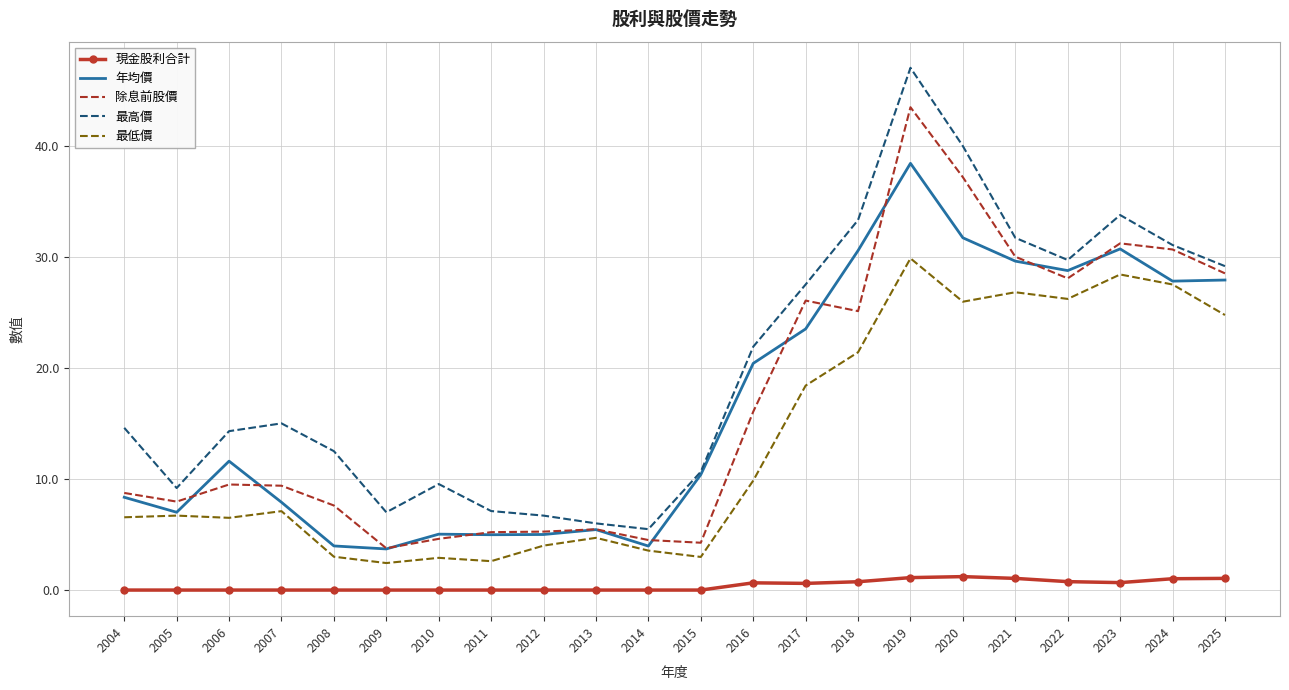

True or false: 現金股利合計 and 最高價 cross at least once.

False